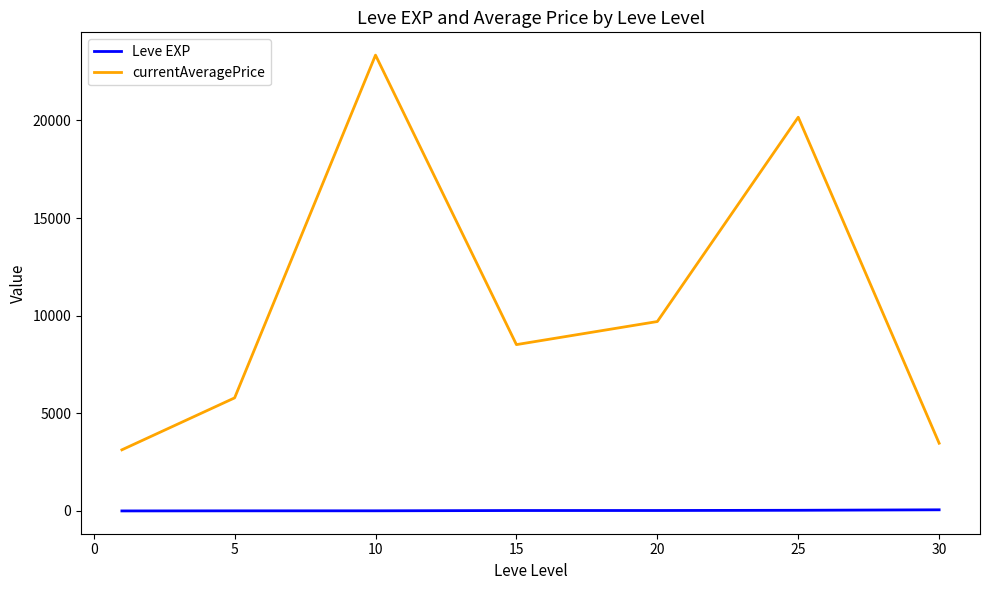

At how many categories does at least one series exceed 7140?

4